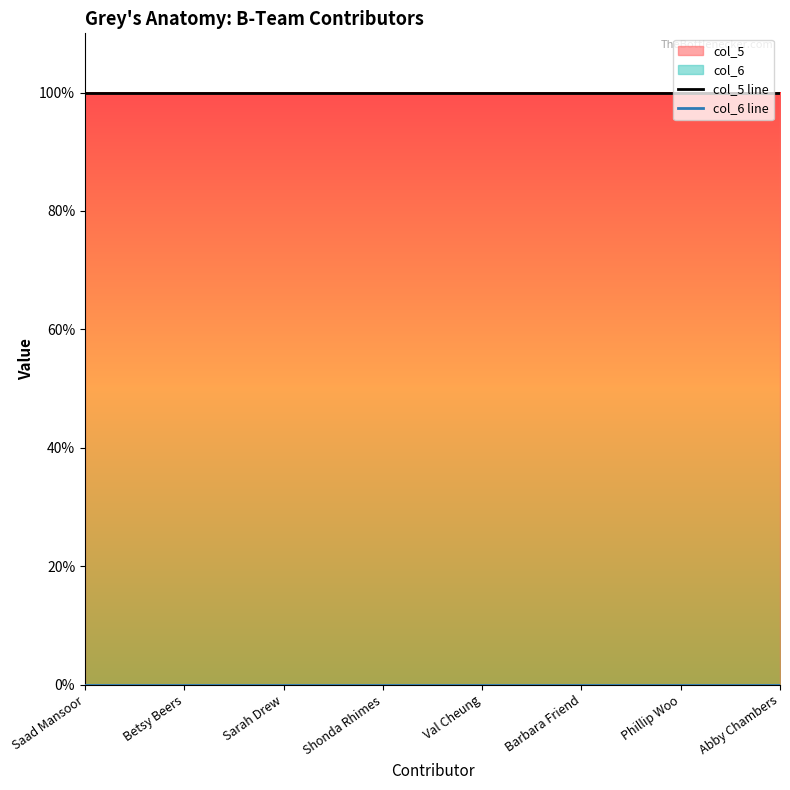

At which label is col_5 line closest to 1?

Saad Mansoor